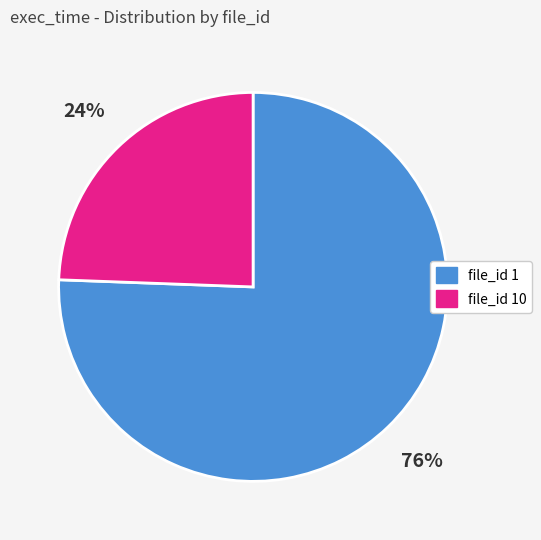

True or false: file_id 1 accounts for 69% of the total.

False